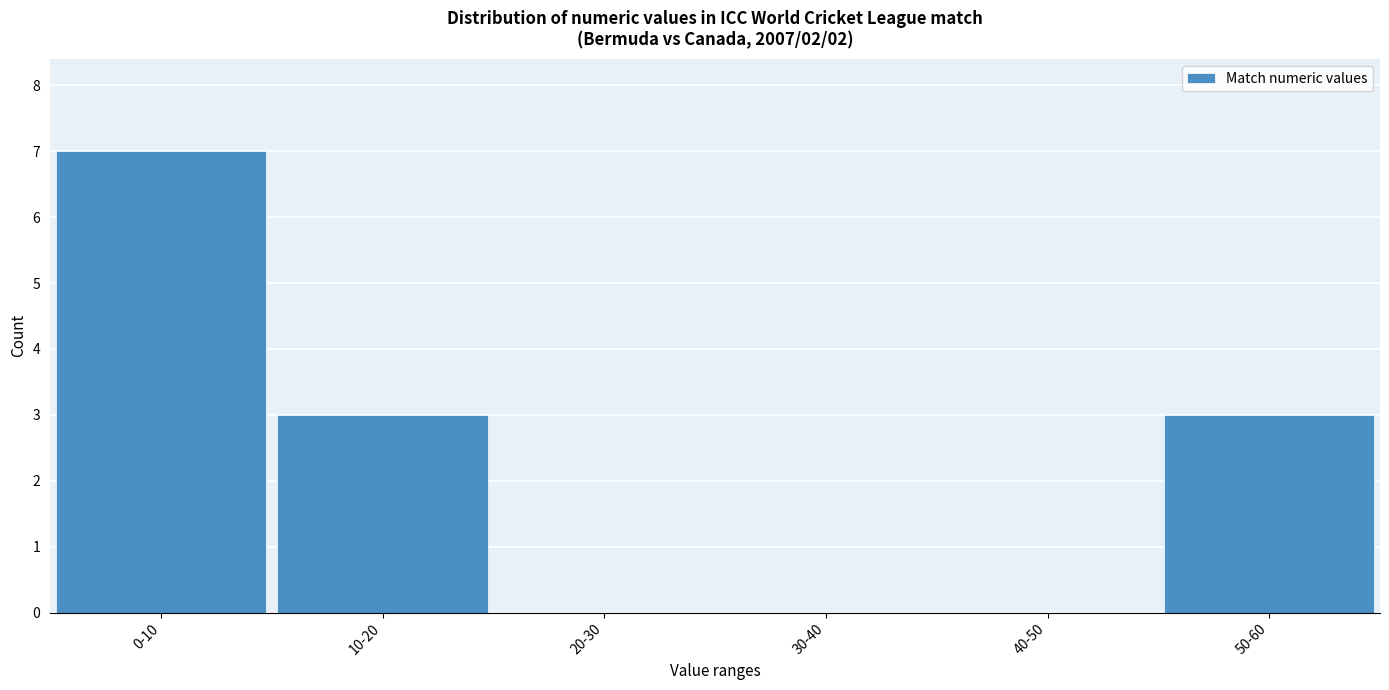

Reading left to right, extract all data points from this chart.

0-10=7	10-20=3	20-30=0	30-40=0	40-50=0	50-60=3